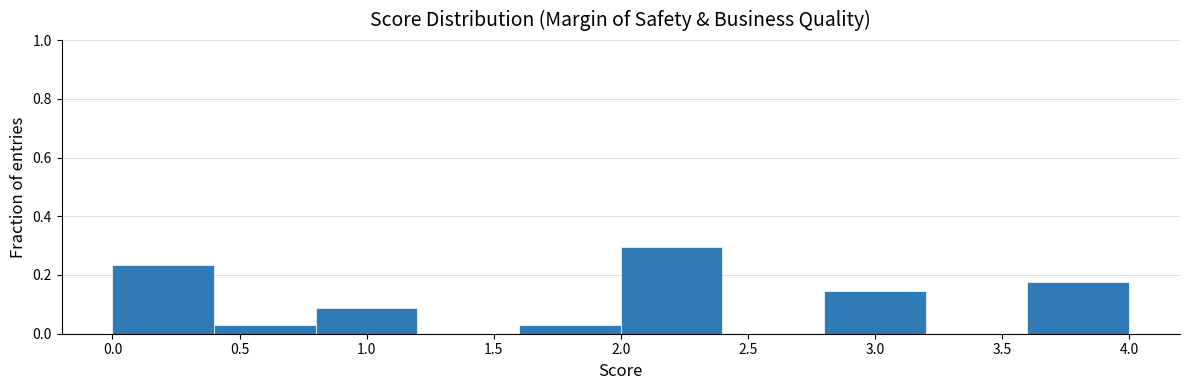

Over which range of the x-axis is the bar tallest?

2.0 to 2.4